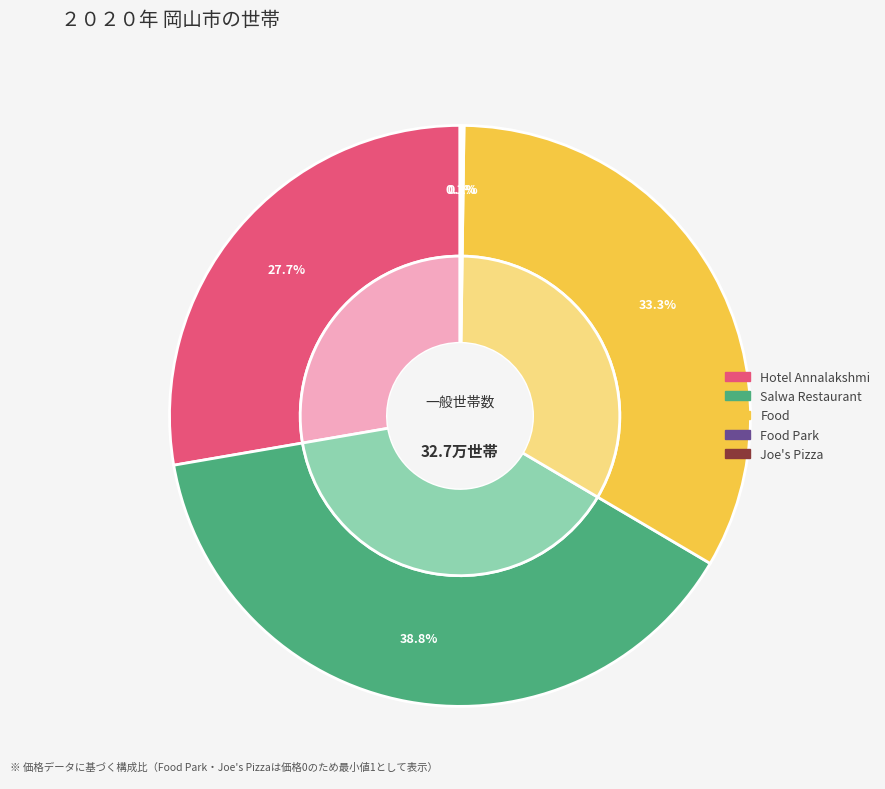

Rank the categories by value from highest to lowest.

Salwa Restaurant, Food, Hotel Annalakshmi, Food Park, Joe's Pizza